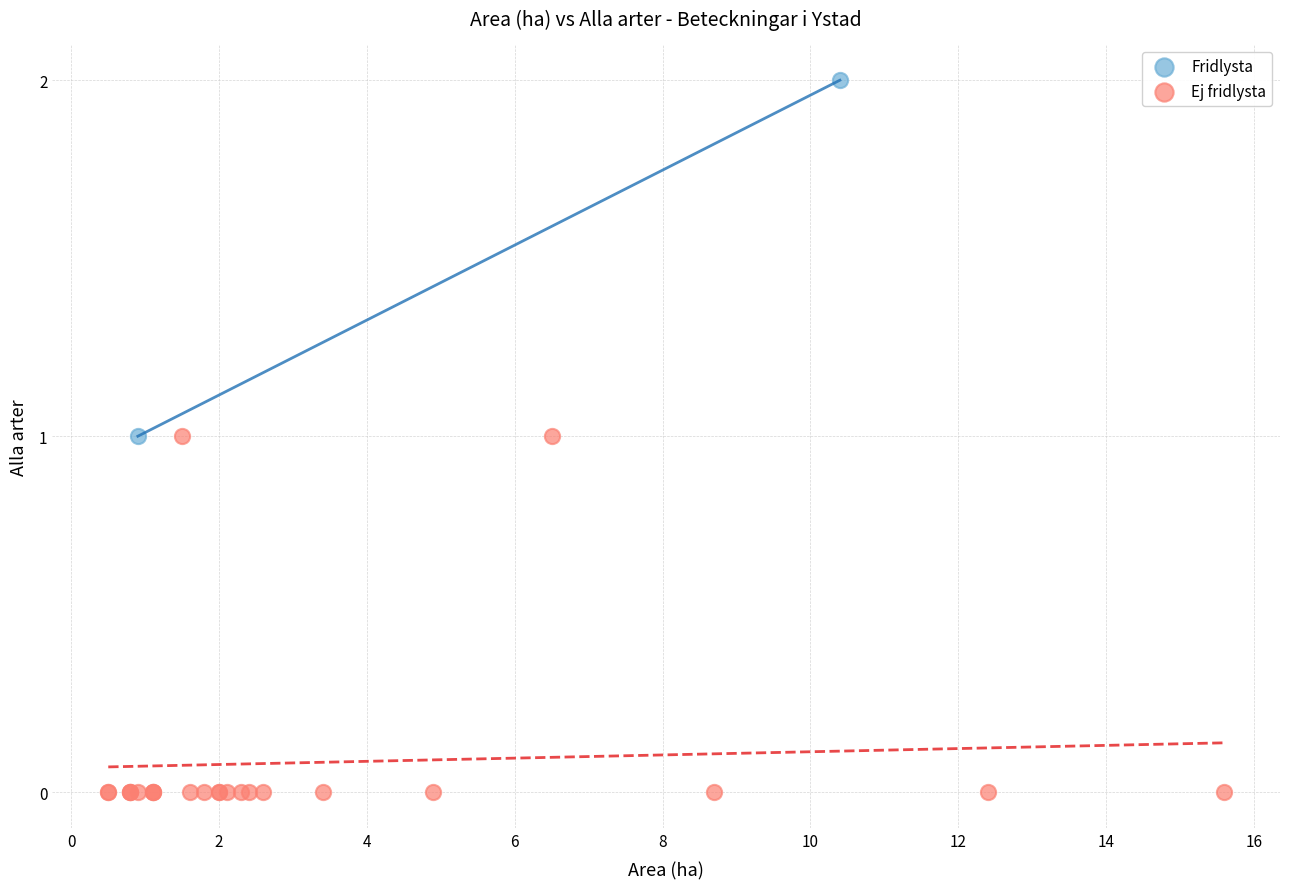

What are all the series names shown in the legend?

Fridlysta, Ej fridlysta